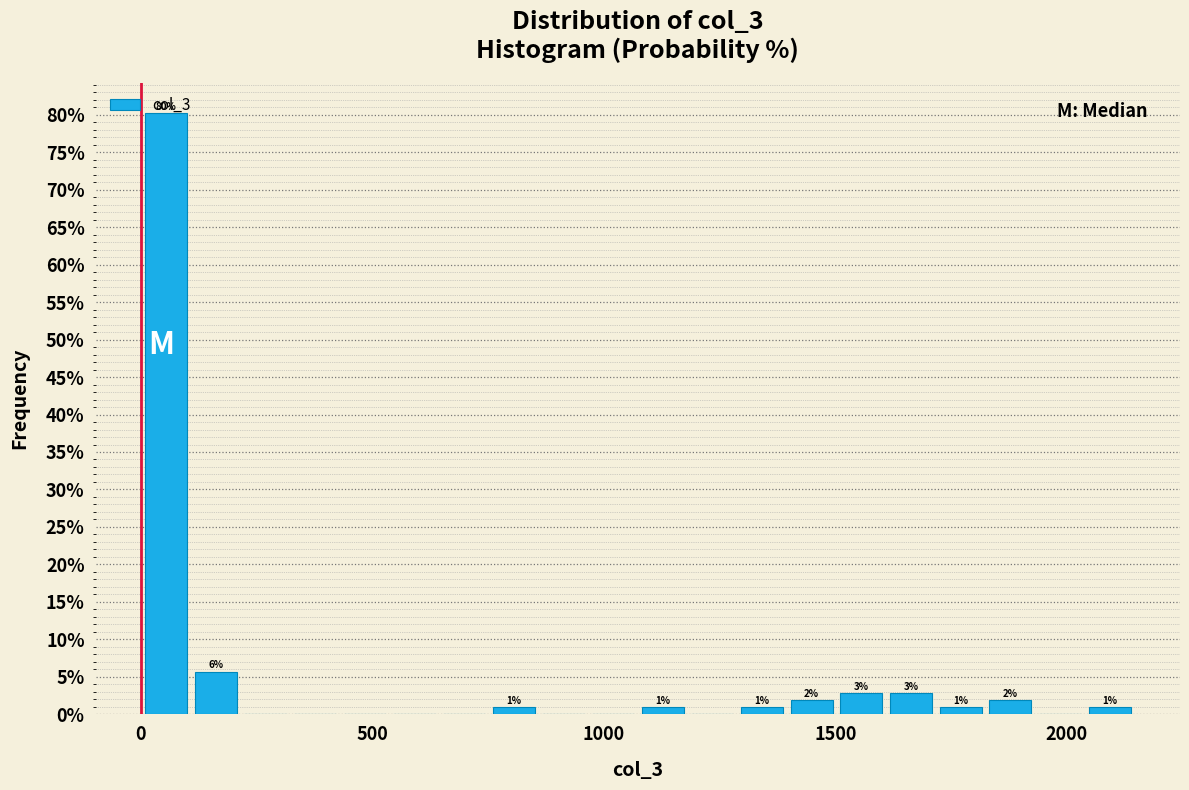

Around what value on the x-axis is the tallest bar? Give the approximate position of its centre, as read against the axis.

50